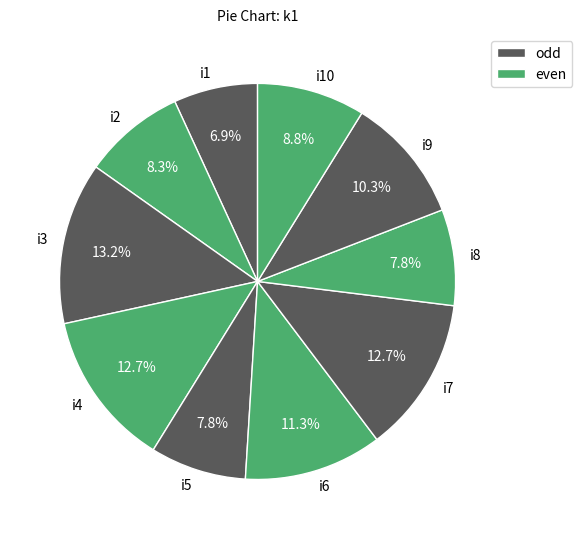

How many segments does this pie chart have?

10